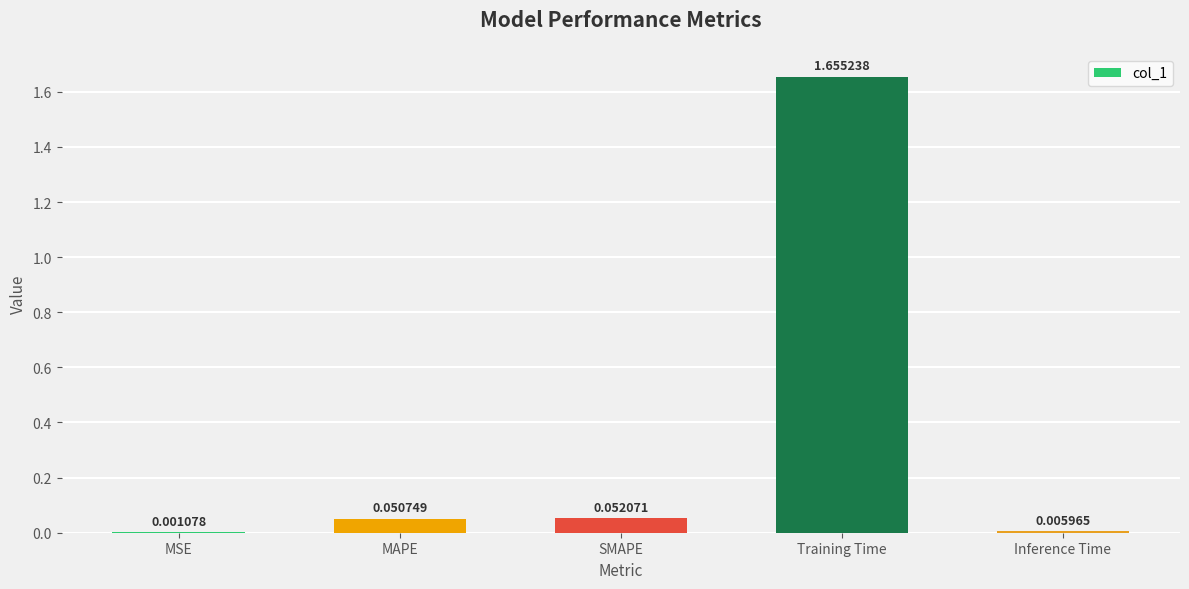

Where is the data nearest to the value 0?

MSE